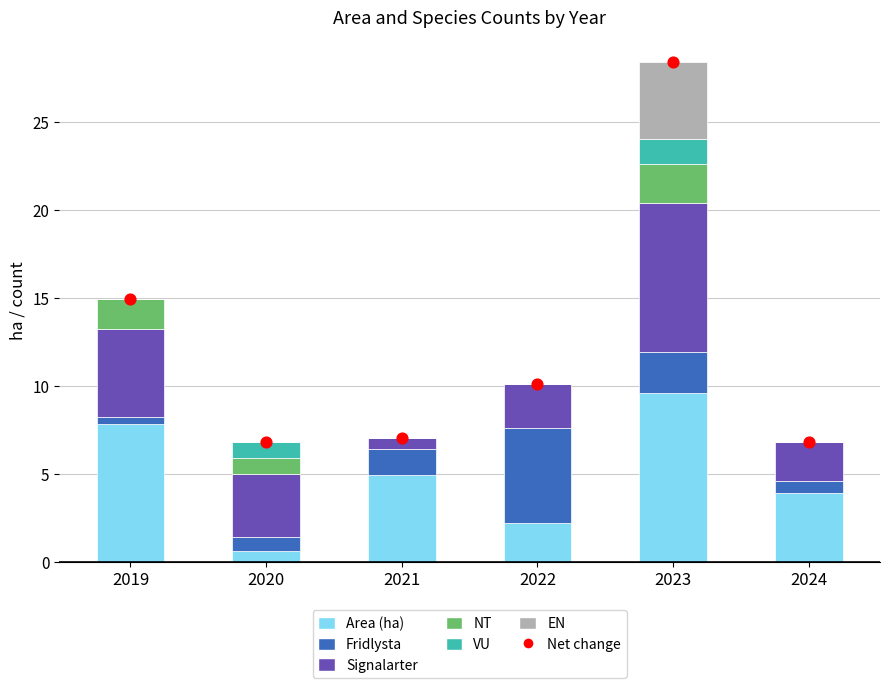

At which category is the sum across all series the highest?

2023